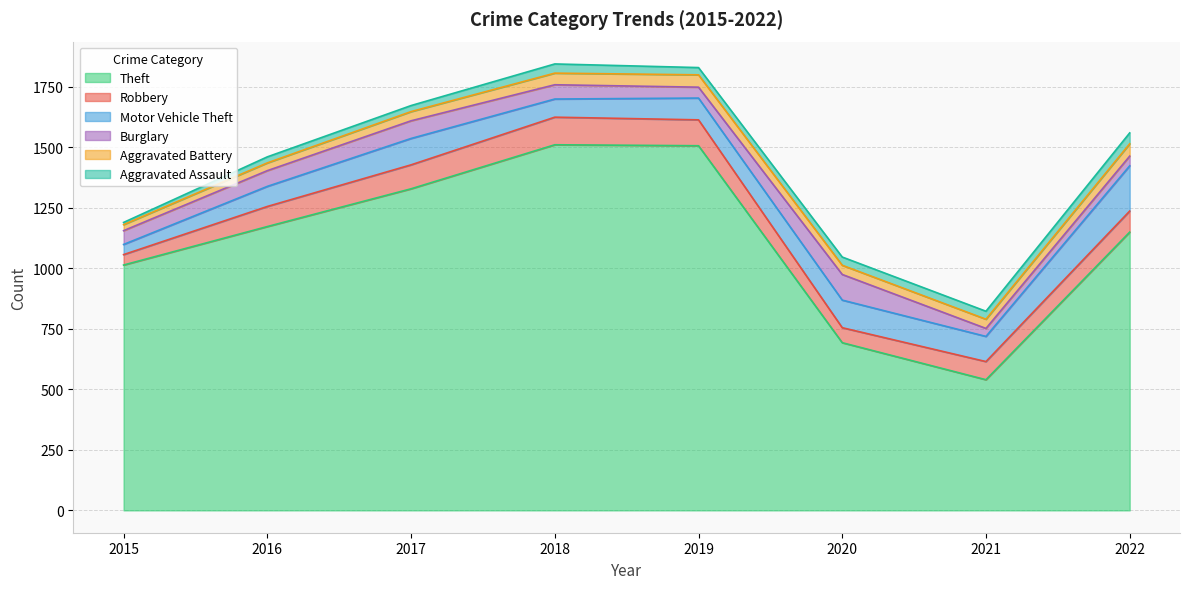

Count the number of categories in the chart.

8